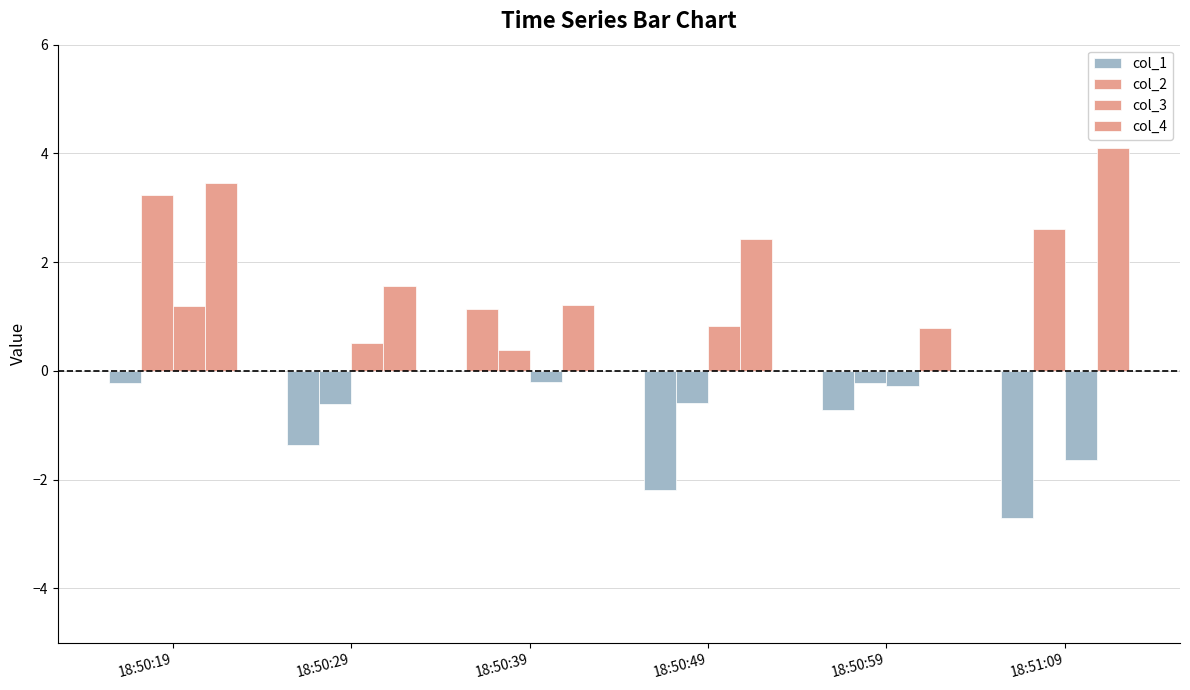

Where does the col_4 series first go above 2?

18:50:19